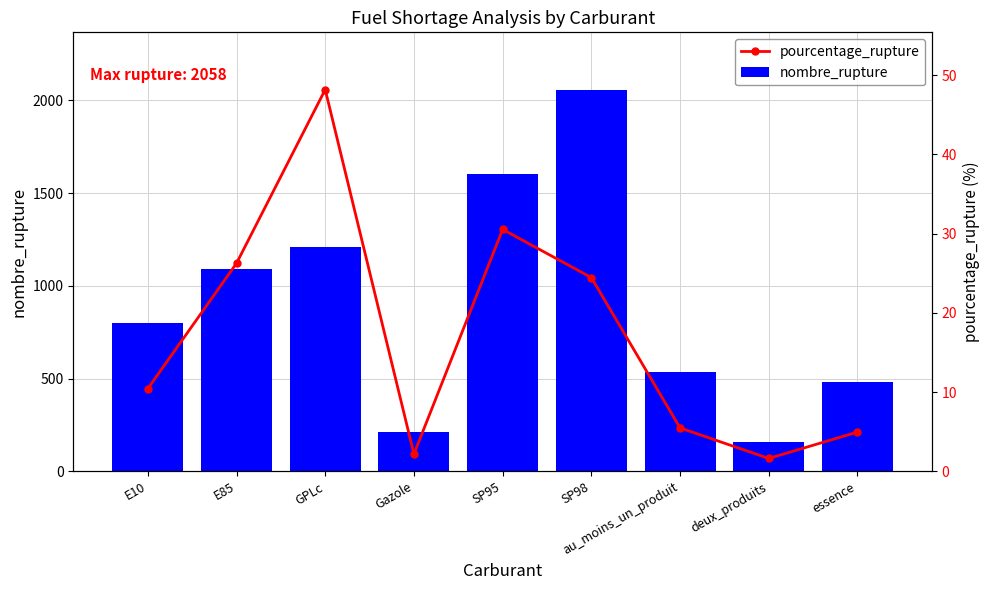

What is the label of the 8th bar from the right?

E85